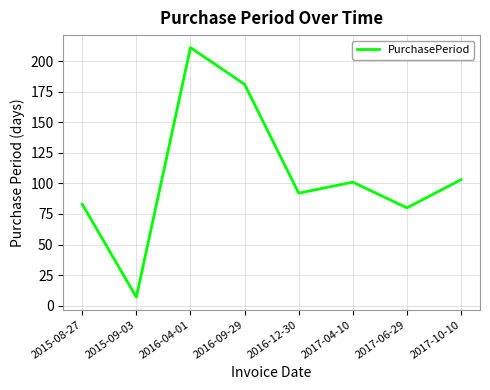

How many series are shown in this chart?

1